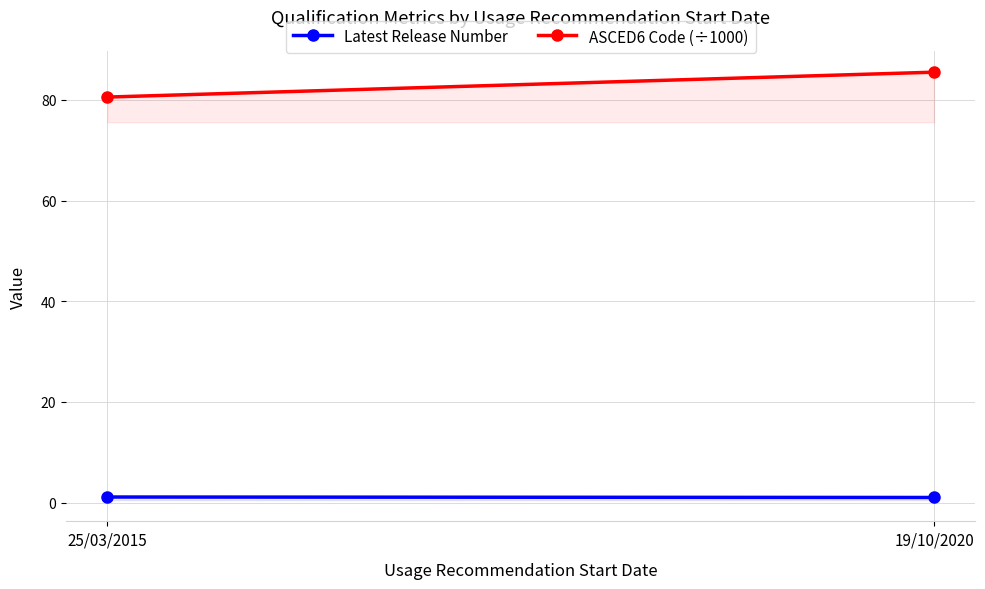

Between 25/03/2015 and 19/10/2020, which series saw the biggest shift?

ASCED6 Code (÷1000)